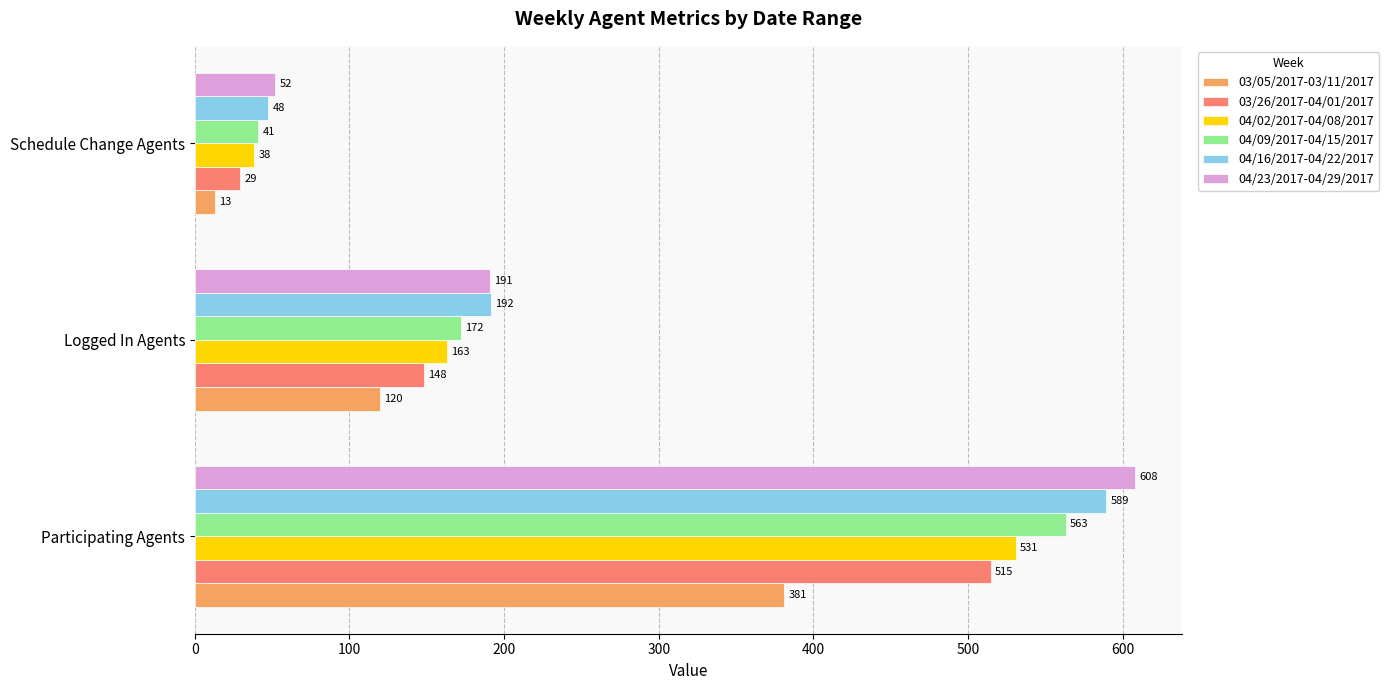

What are all the series names shown in the legend?

03/05/2017-03/11/2017, 03/26/2017-04/01/2017, 04/02/2017-04/08/2017, 04/09/2017-04/15/2017, 04/16/2017-04/22/2017, 04/23/2017-04/29/2017